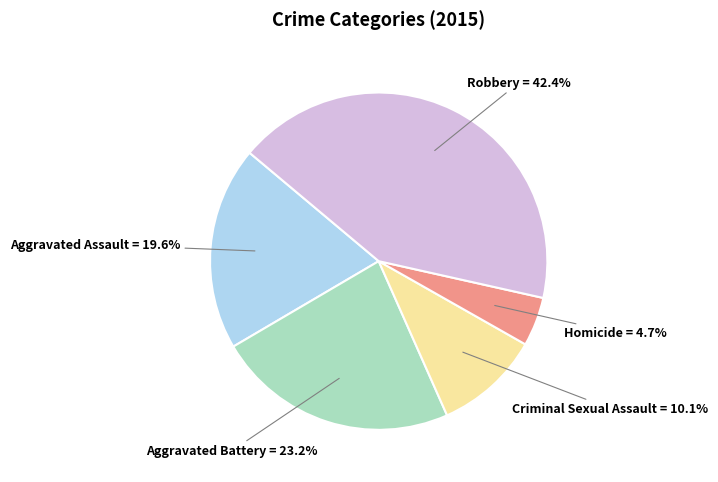

What is the largest slice in the pie chart?

Robbery